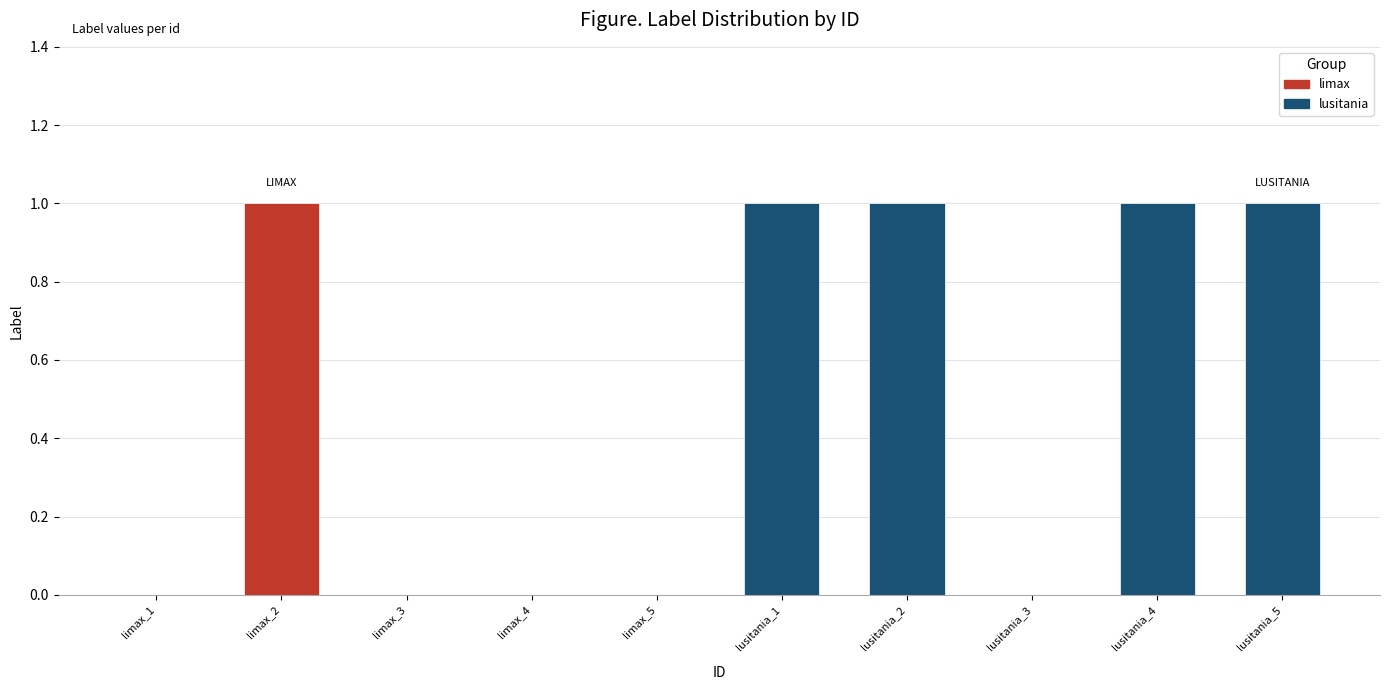

Which has a higher value, limax_1 or lusitania_4?

lusitania_4